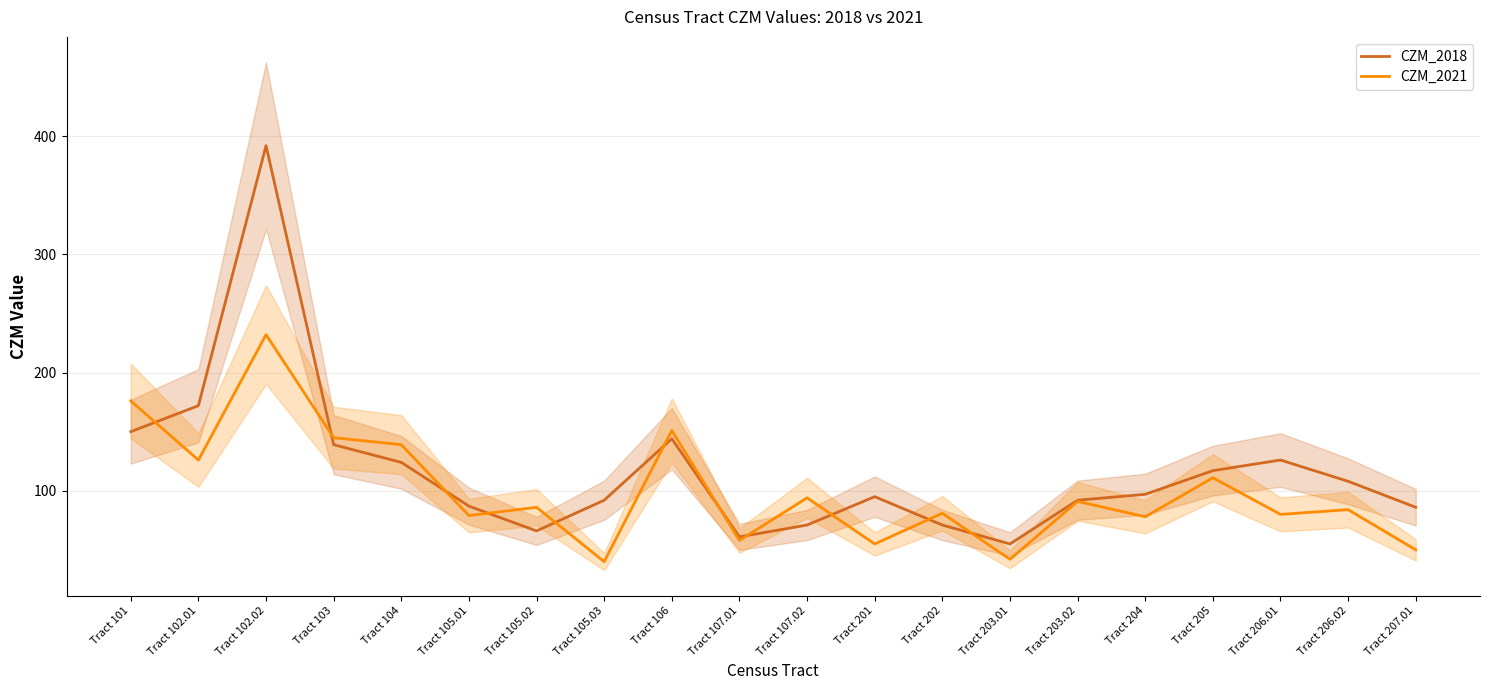

In CZM_2018, how many points are higher than both neighbors (excluding endpoints)?

4